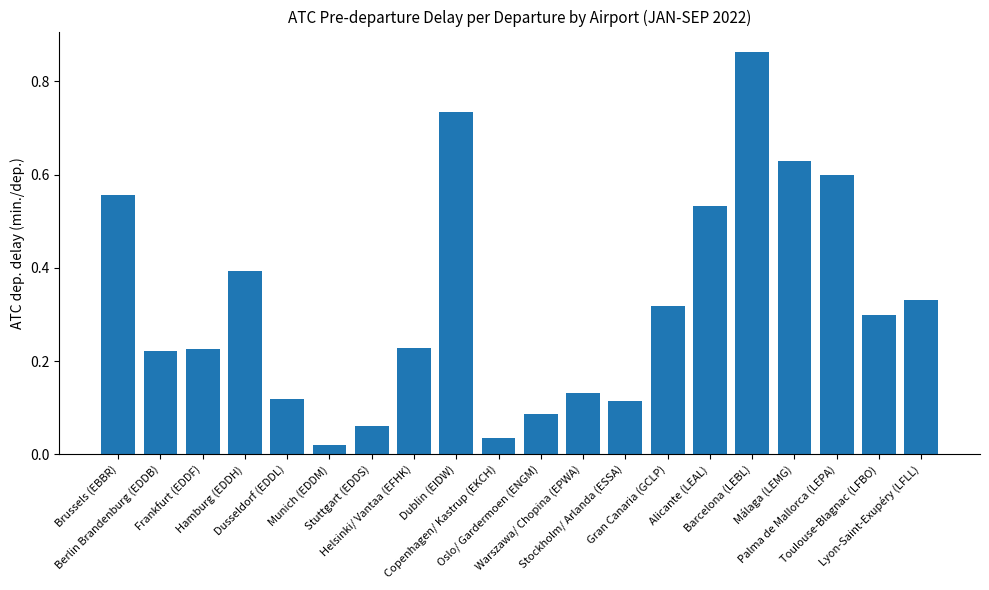

What is the difference between the maximum and second lowest values?

0.8